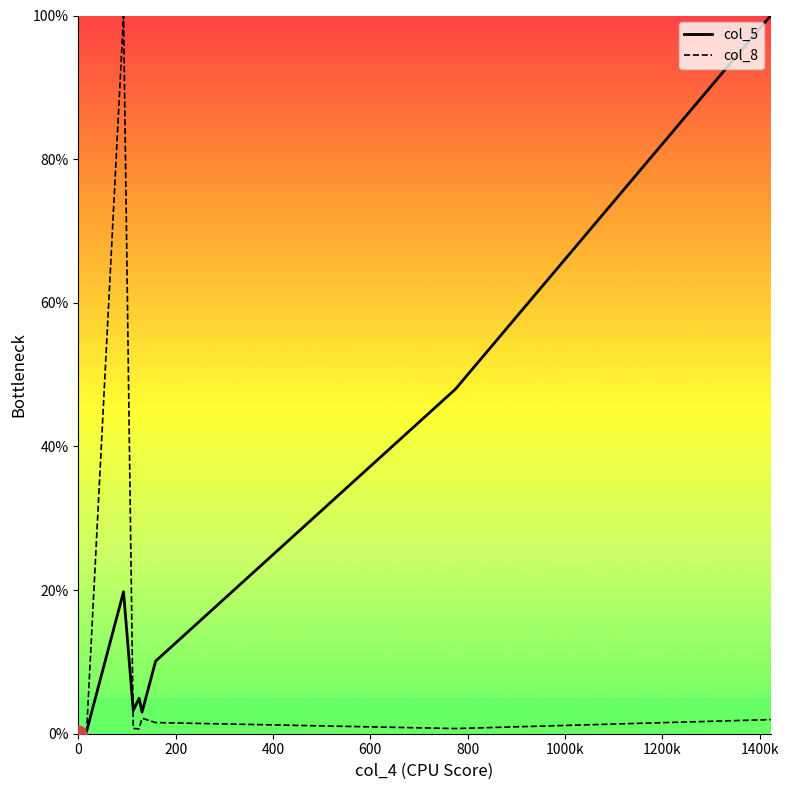

True or false: col_8 and col_5 intersect in this chart.

True